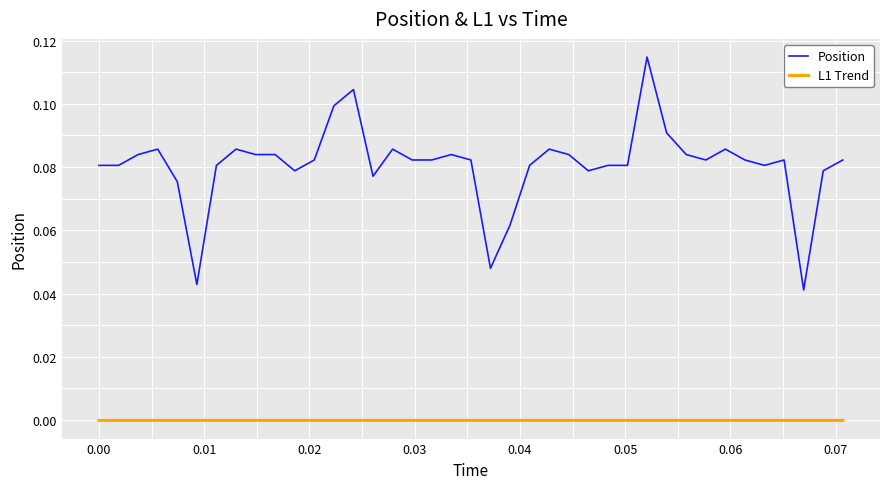

How many Position values are between 0 and 1?

39